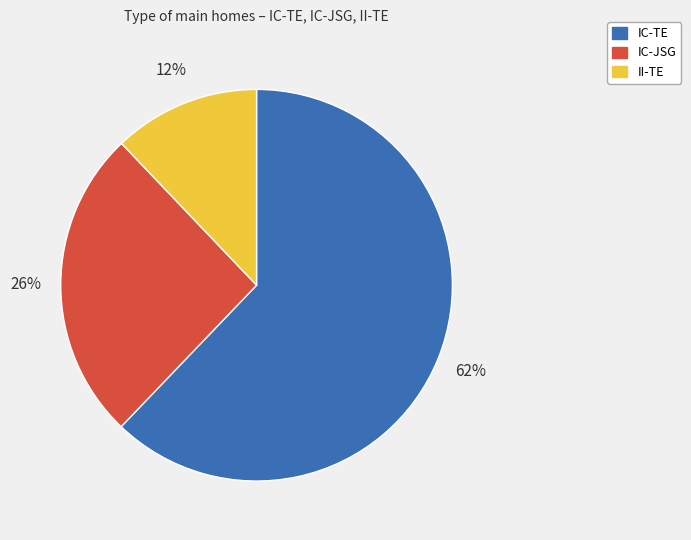

How many slices are in this pie chart?

3